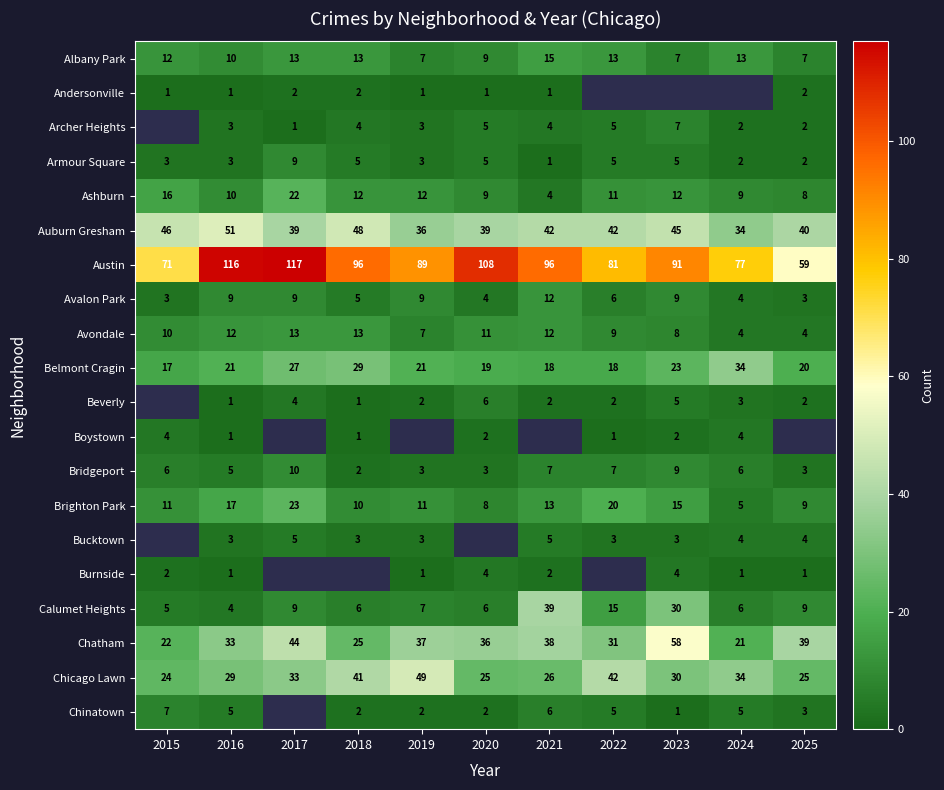

What is the sum of all Armour Square values?

43